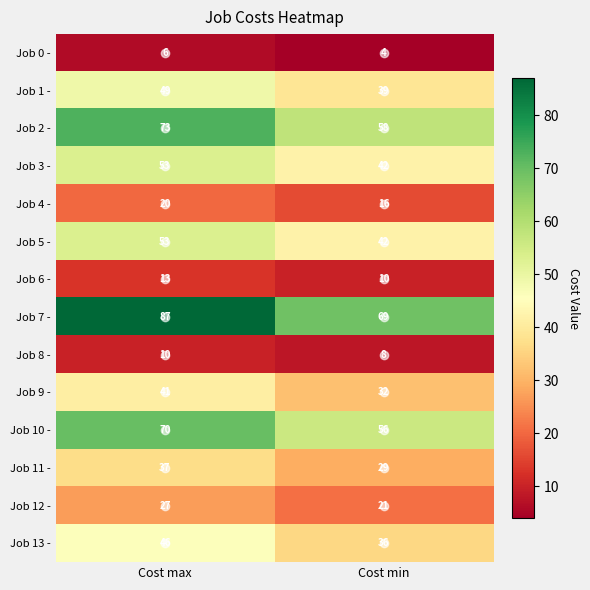

What is the sum of all Job 12 - values?

48